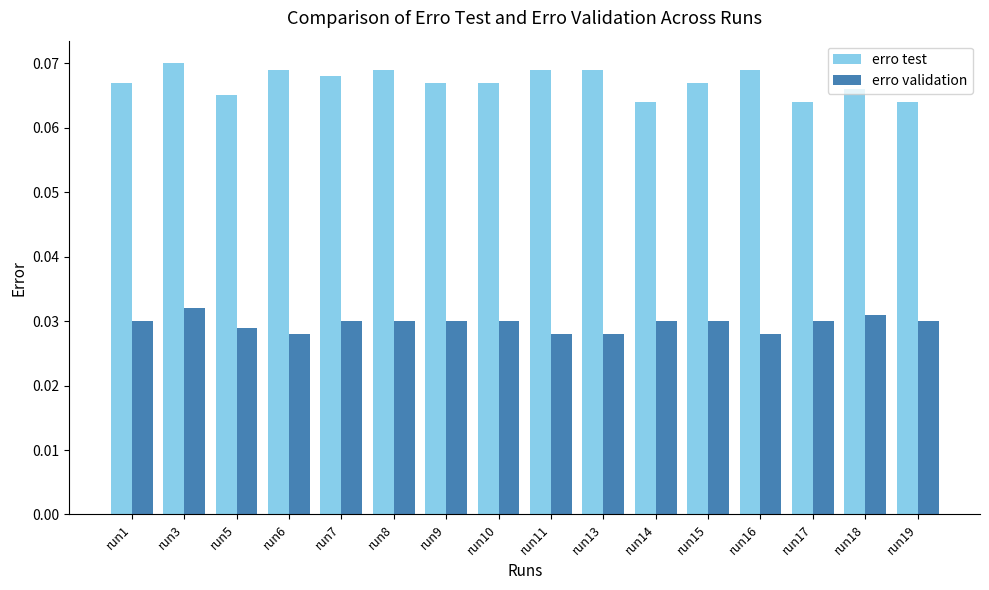

How many data points does each series have?

16